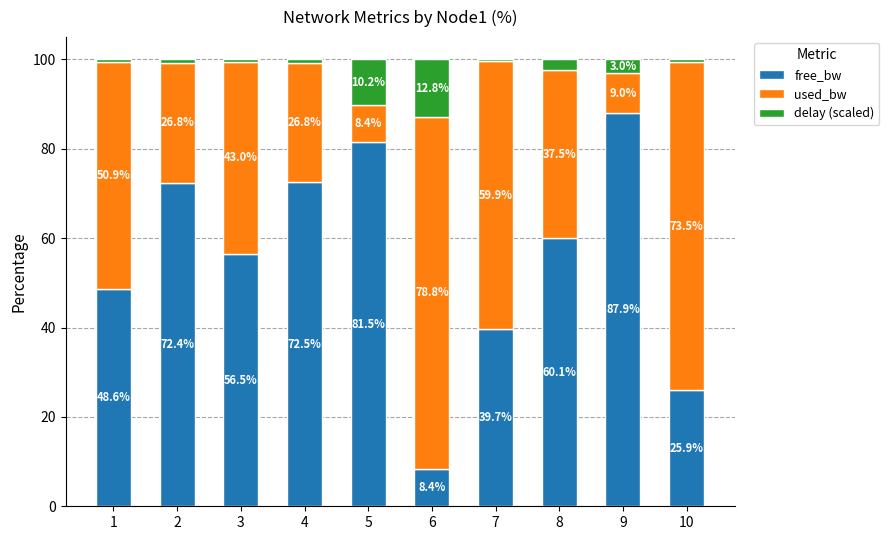

The value of free_bw at 10 is 25.9. True or false?

True